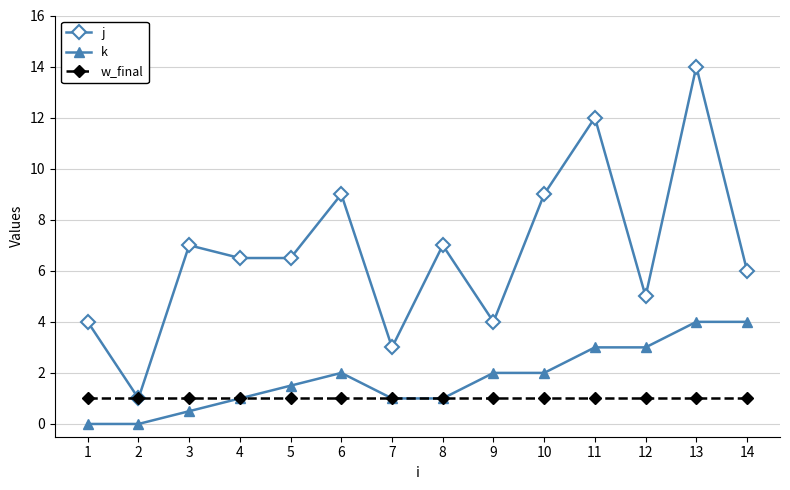

Rank the series at 14 from lowest to highest value.

w_final, k, j